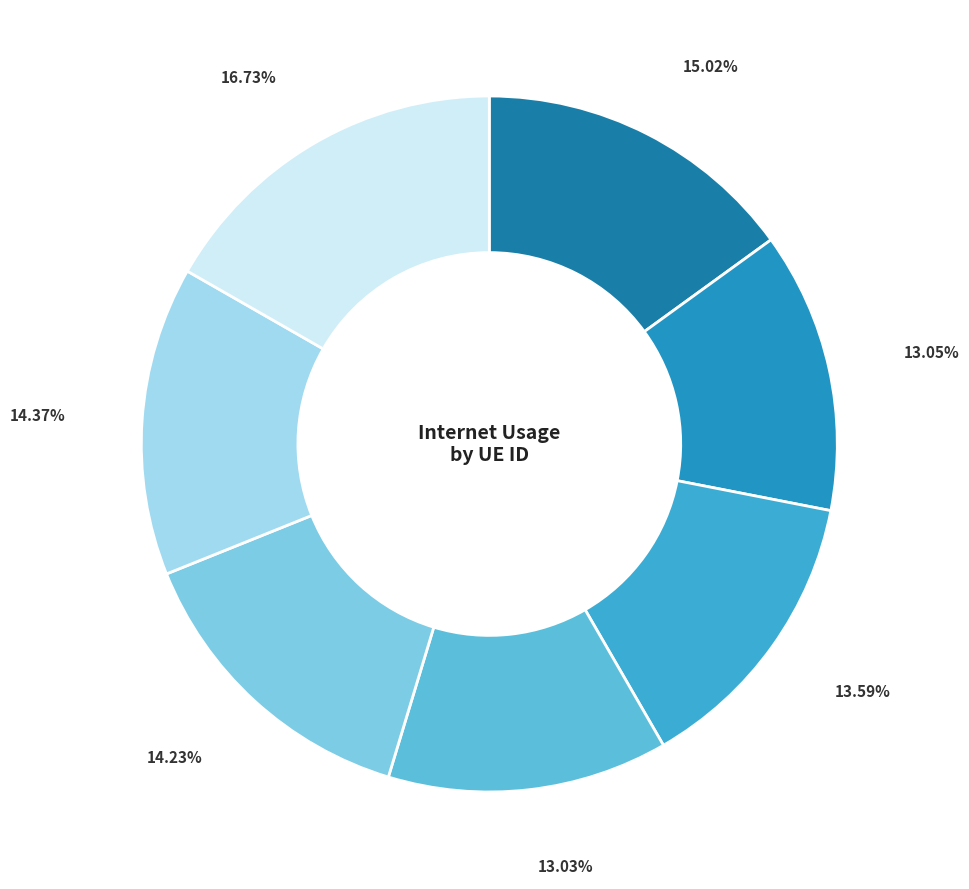

Count the number of slices in the pie.

7